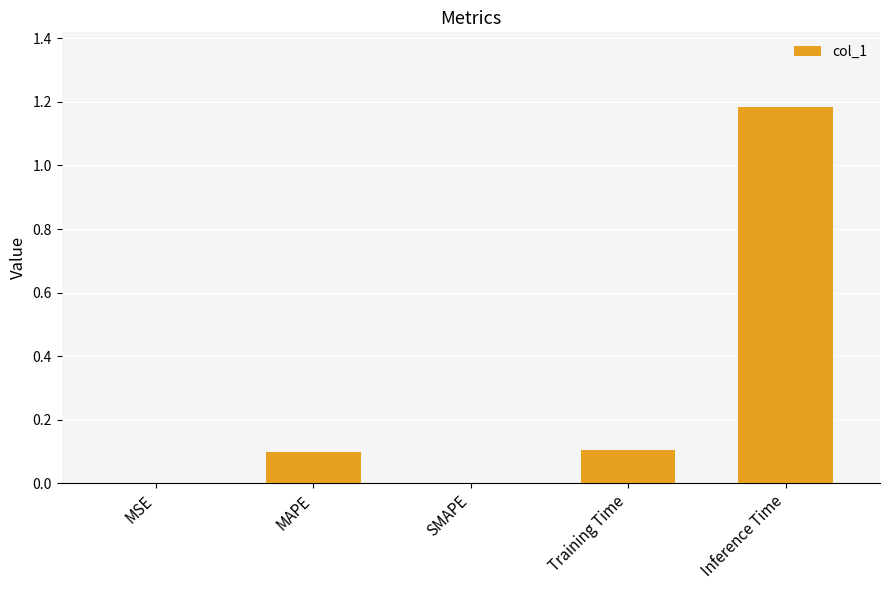

What is the sum of all values?

1.4